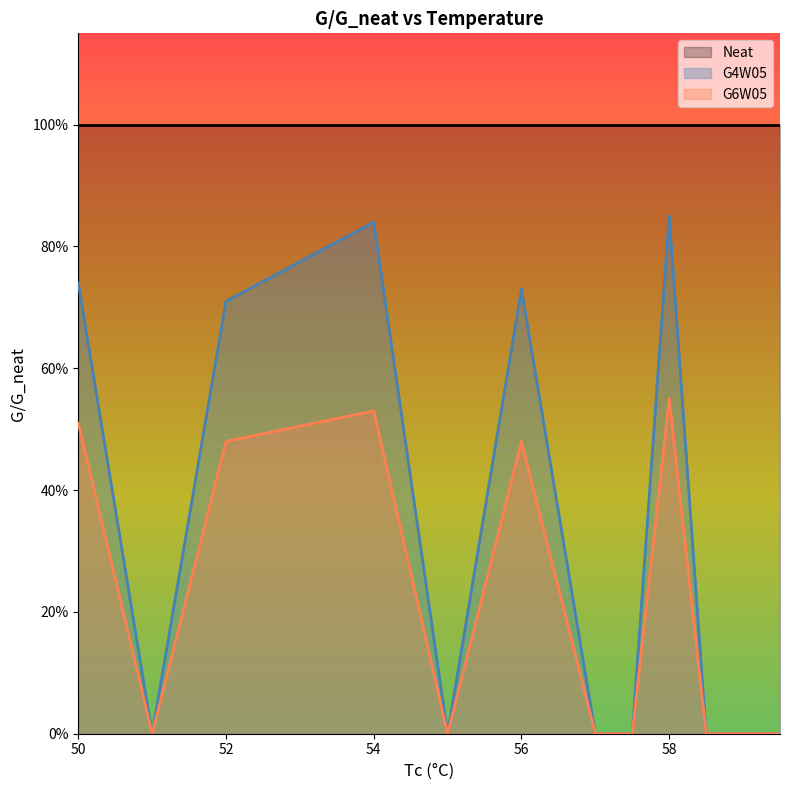

True or false: G4W05 has a value of 0.7 at 56.

True